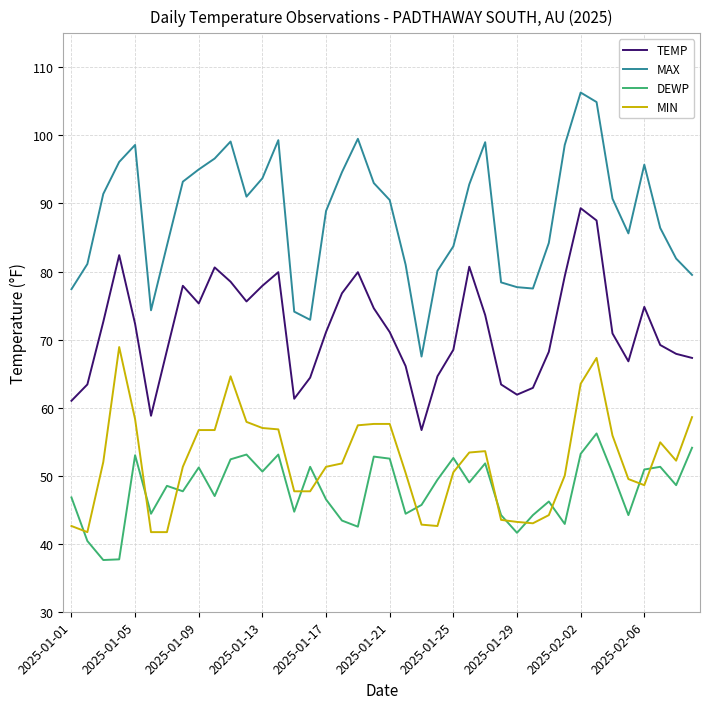

True or false: MIN and MAX cross at least once.

False